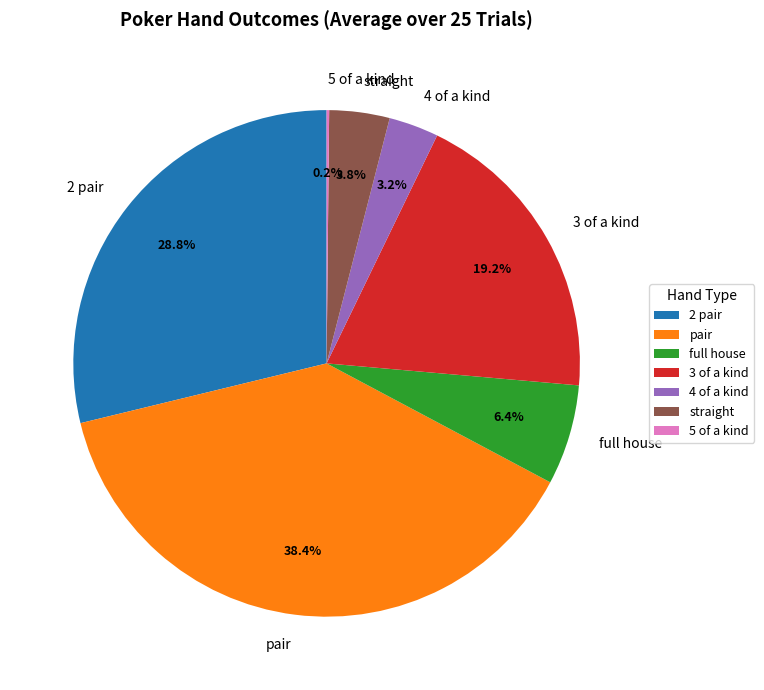

Which has a higher value, 3 of a kind or straight?

3 of a kind